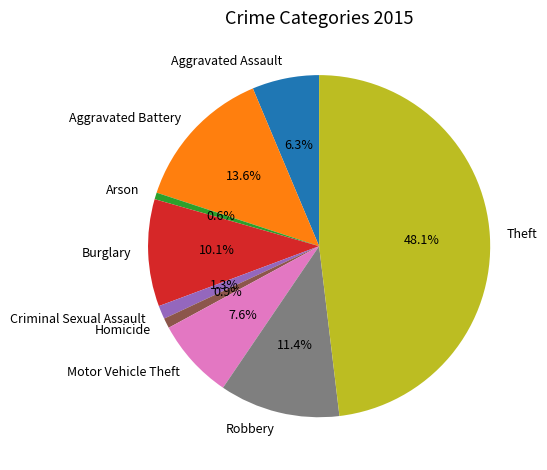

Is there a majority slice in this chart?

No